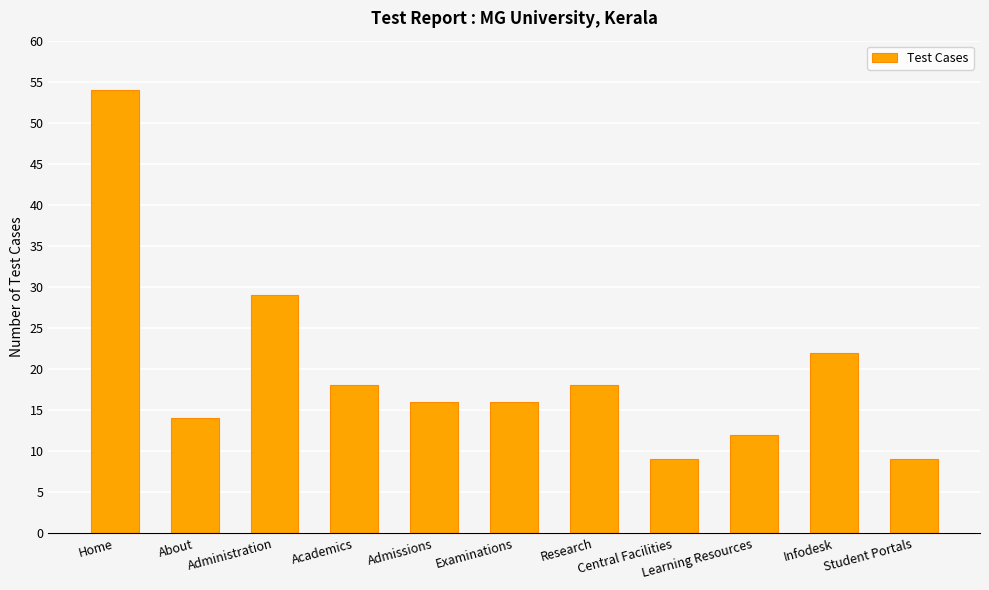

True or false: the data shows 52 at Administration.

False